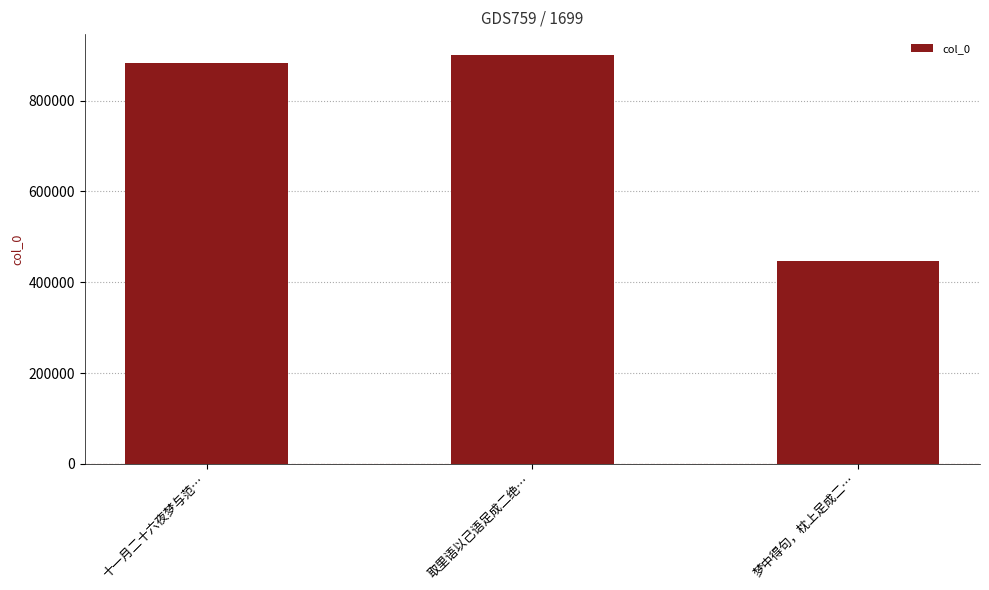

Which label corresponds to the smallest value in the chart?

梦中得句，枕上足成二…